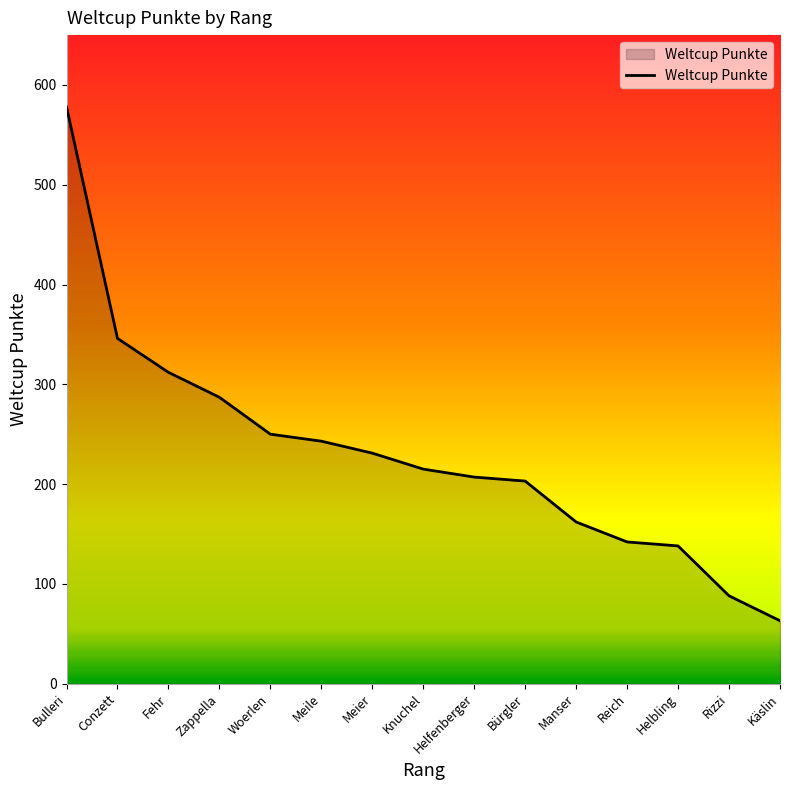

At which label is the value closest to 320?

Fehr